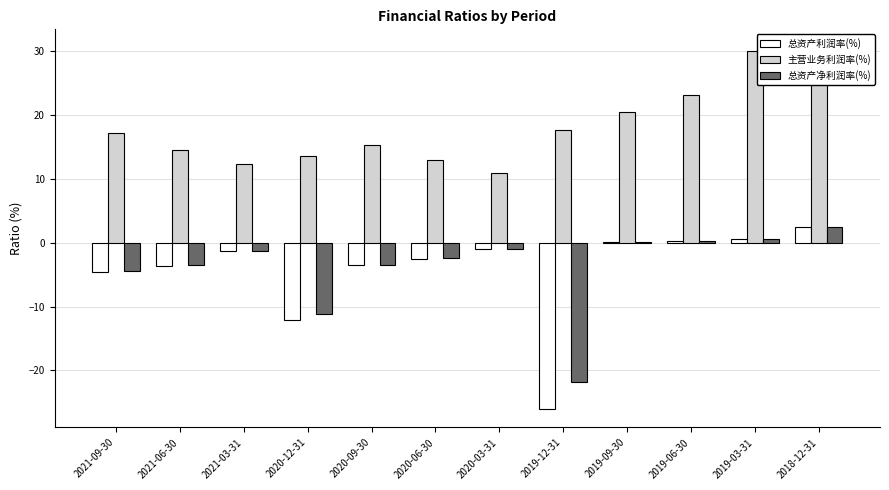

What is the difference between the 总资产净利润率(%) values at 2020-06-30 and 2018-12-31?

5.0